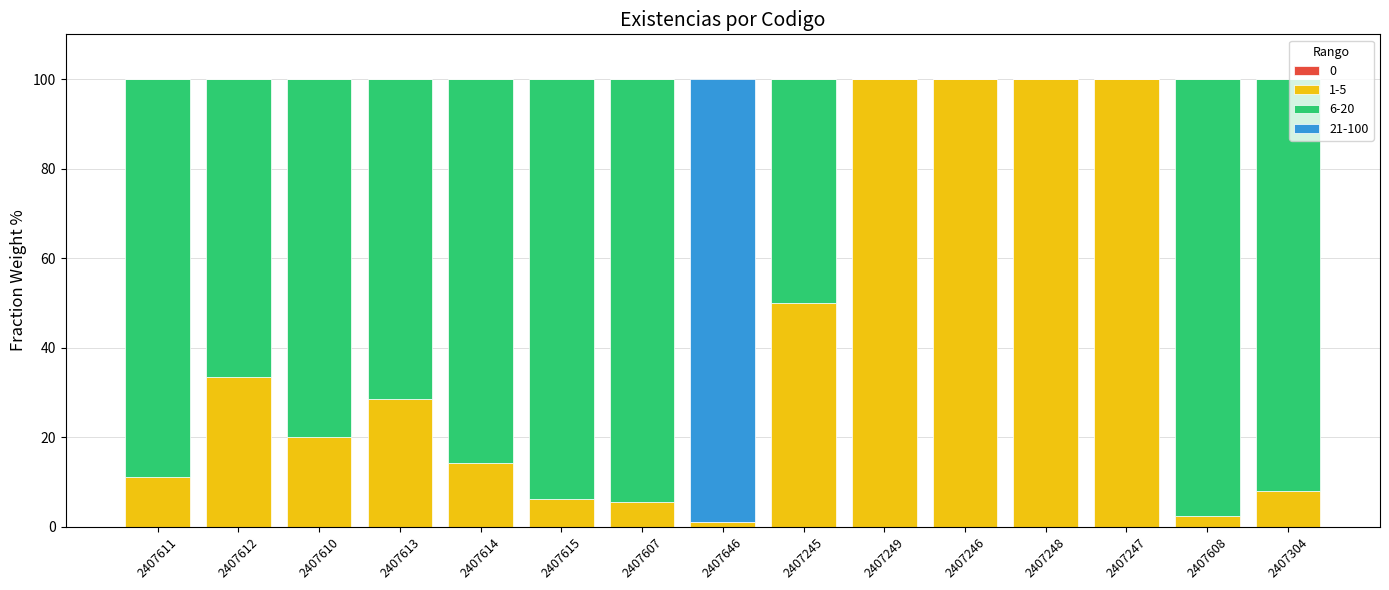

What is the sum of all 1-5 values?

580.4